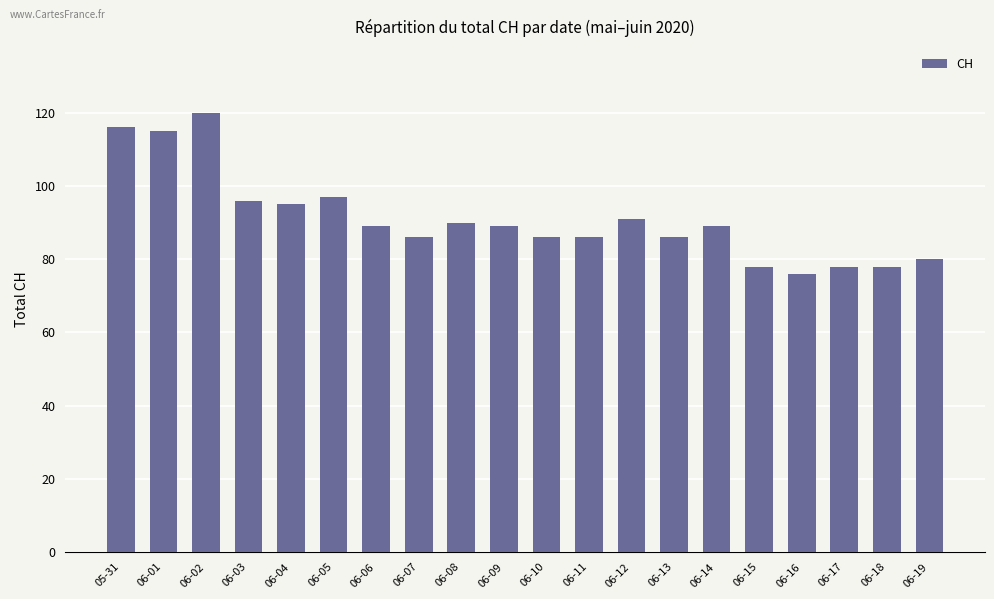

Which category has the highest value across all series?

06-02